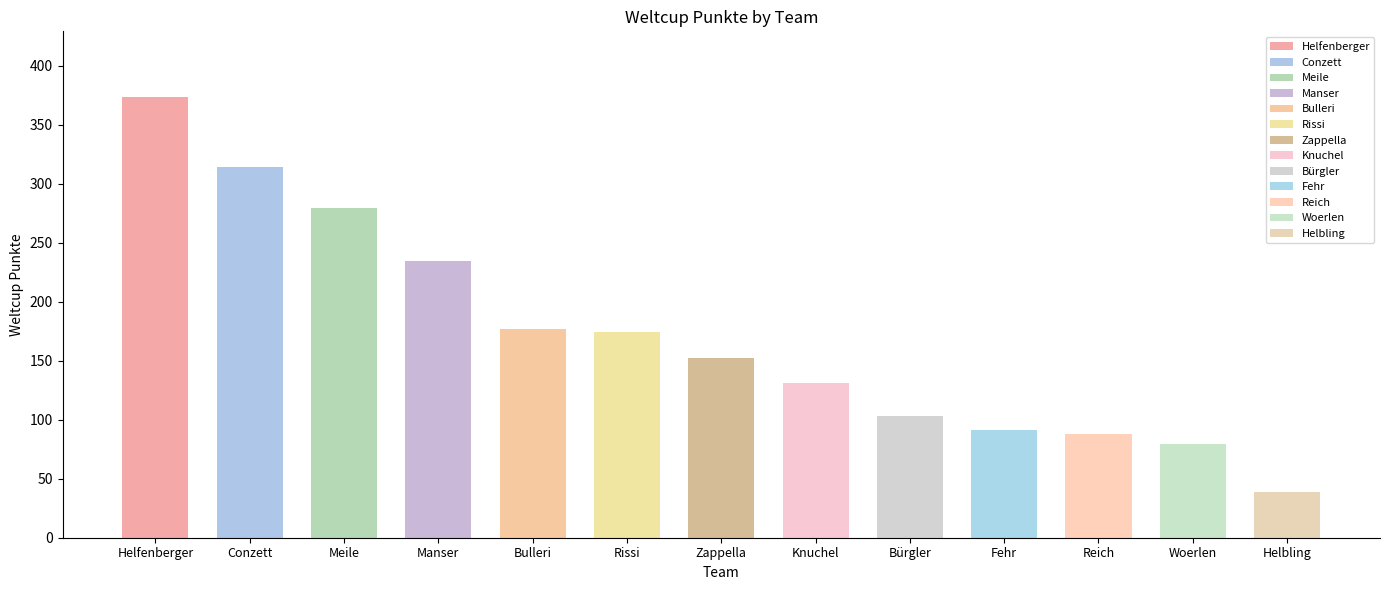

Reading right to left, list all the values displayed in this chart.

39	79	88	91	103	131	152	174	177	234	279	314	373